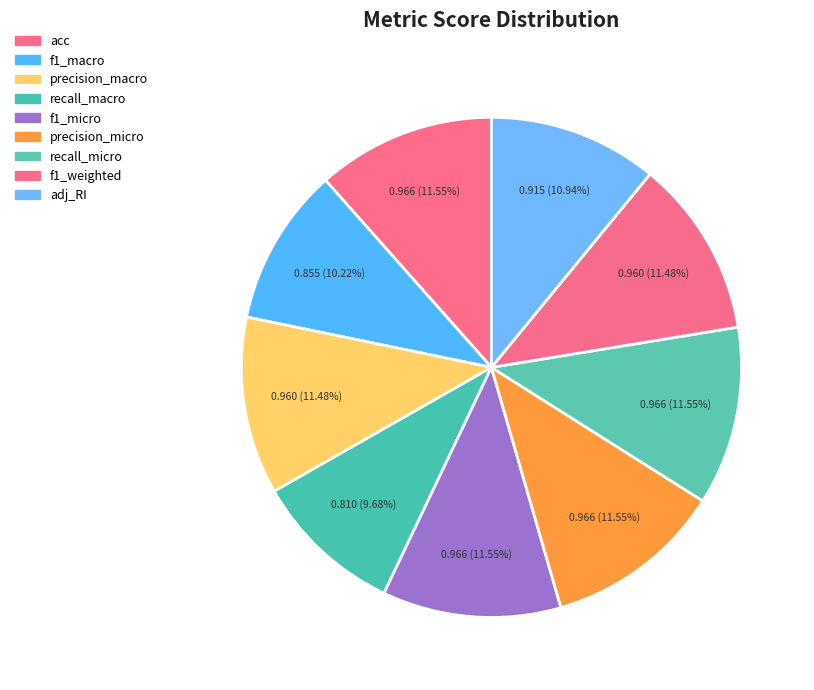

Is there any slice that represents more than half of the pie?

No